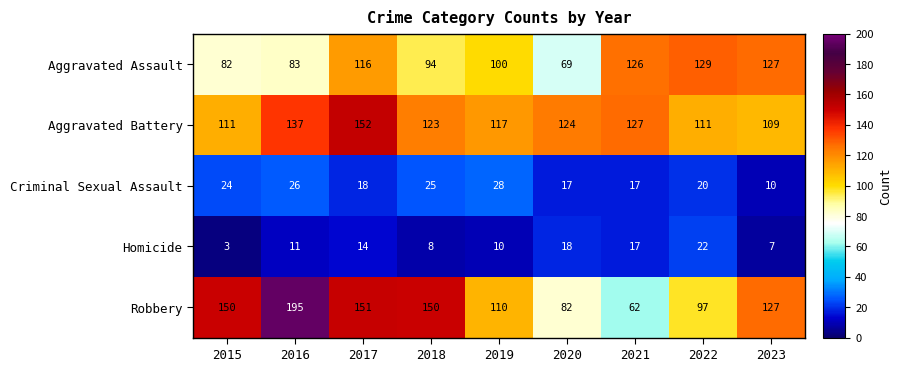

Between 2016 and 2023, which series saw the biggest shift?

Robbery